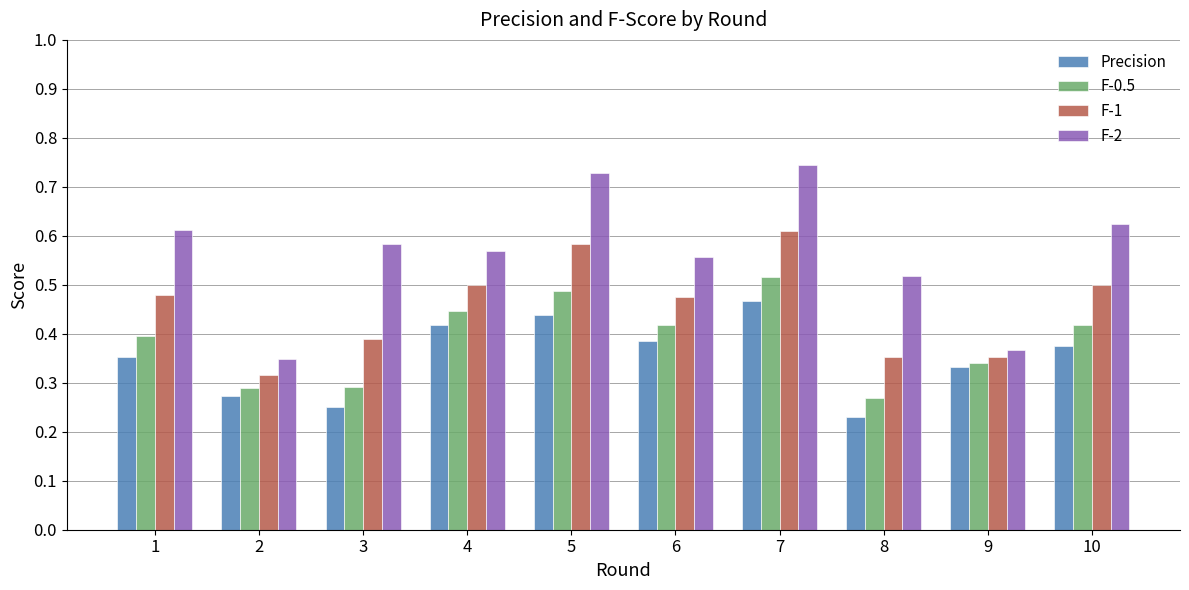

Which label corresponds to the largest value in the chart?

7